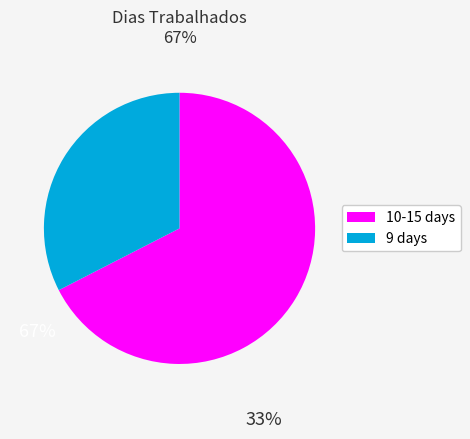

Does any single category account for the majority?

Yes